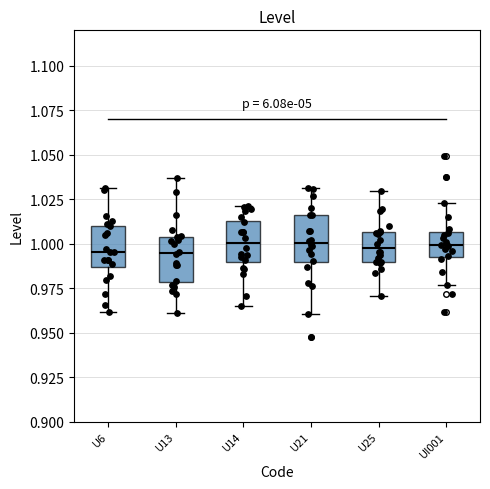

Reading left to right, read every box against the y-axis: the position of its median line, the range the box covers, and the ends of its whiskers. The values are not printed on the chart, so give them approximately, as read against the axis.

U6: median 0.995, box 0.985 to 1.010, whiskers 0.960 to 1.030
U13: median 0.995, box 0.980 to 1.005, whiskers 0.960 to 1.035
U14: median 1.000, box 0.990 to 1.015, whiskers 0.965 to 1.020
U21: median 1.000, box 0.990 to 1.015, whiskers 0.960 to 1.030
U25: median 1.000, box 0.990 to 1.005, whiskers 0.970 to 1.030
UI001: median 1.000, box 0.995 to 1.005, whiskers 0.975 to 1.025